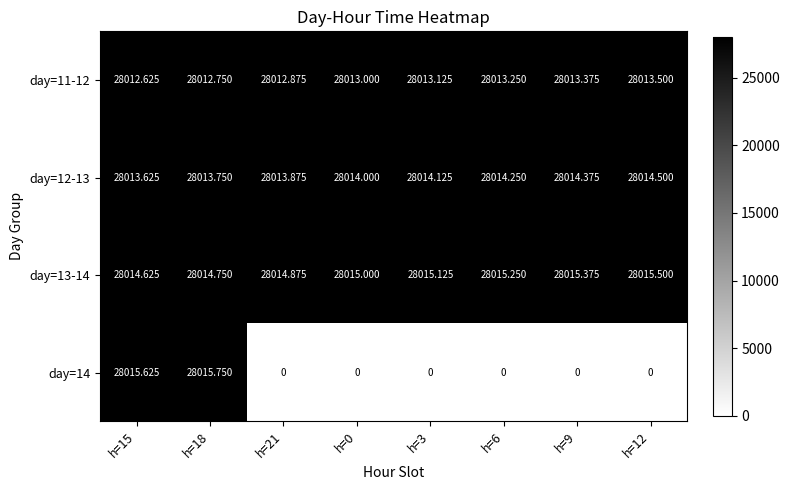

Is the value of day=13-14 at h=18 greater than the value of day=11-12 at h=12?

Yes